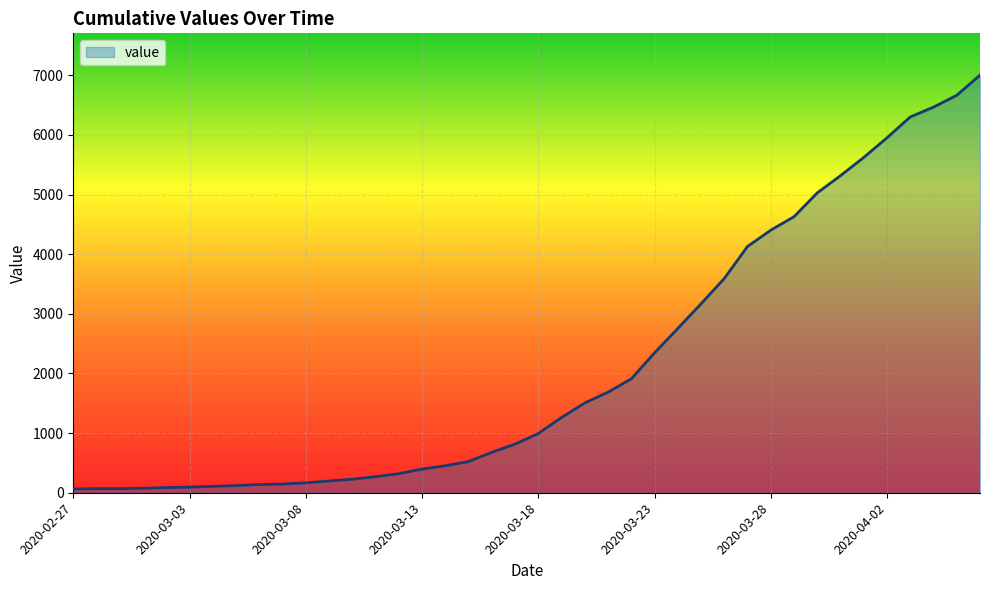

What is the difference between the maximum and minimum values?

6939